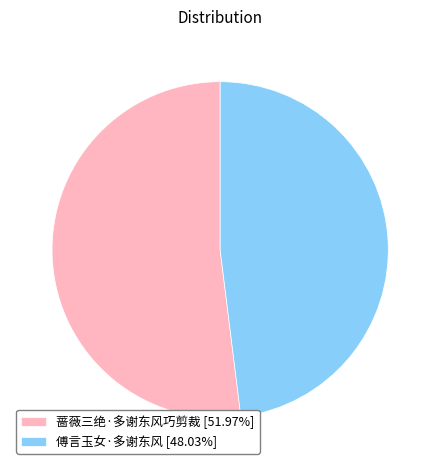

Approximately how many times larger is the value at 傅言玉女·多谢东风 [48.03%] compared to 蔷薇三绝·多谢东风巧剪裁 [51.97%]?

0.9